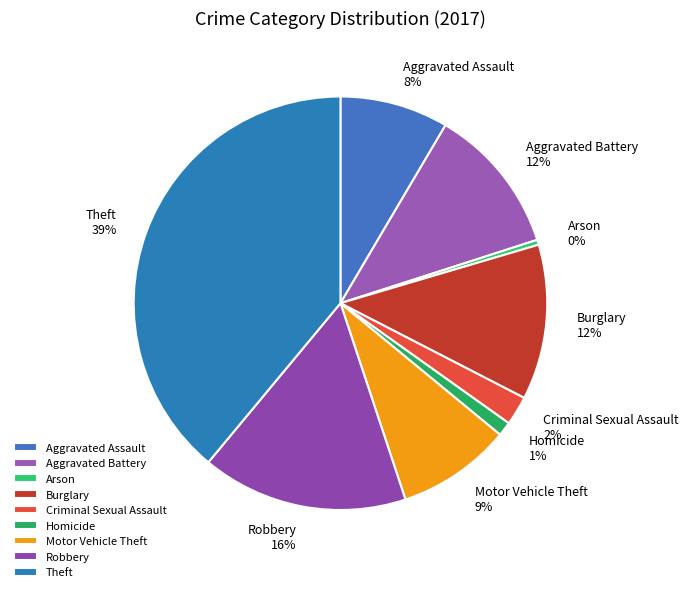

Which has a higher value, Arson or Burglary?

Burglary